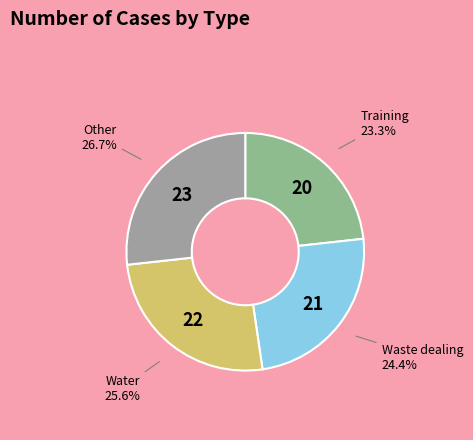

Rank the categories by value from lowest to highest.

Training, Waste dealing, Water, Other